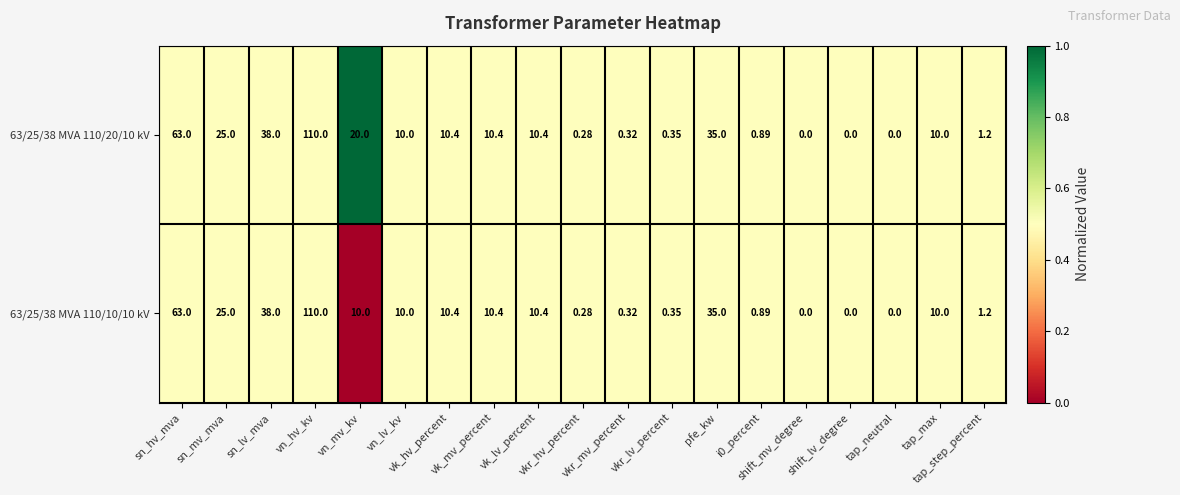

Reading left to right, transcribe all the data shown in this chart.

63/25/38 MVA 110/20/10 kV: sn_hv_mva=63.0	sn_mv_mva=25.0	sn_lv_mva=38.0	vn_hv_kv=110.0	vn_mv_kv=20.0	vn_lv_kv=10.0	vk_hv_percent=10.4	vk_mv_percent=10.4	vk_lv_percent=10.4	vkr_hv_percent=0.3	vkr_mv_percent=0.3	vkr_lv_percent=0.3	pfe_kw=35.0	i0_percent=0.9	shift_mv_degree=0.0	shift_lv_degree=0.0	tap_neutral=0.0	tap_max=10.0	tap_step_percent=1.2
63/25/38 MVA 110/10/10 kV: sn_hv_mva=63.0	sn_mv_mva=25.0	sn_lv_mva=38.0	vn_hv_kv=110.0	vn_mv_kv=10.0	vn_lv_kv=10.0	vk_hv_percent=10.4	vk_mv_percent=10.4	vk_lv_percent=10.4	vkr_hv_percent=0.3	vkr_mv_percent=0.3	vkr_lv_percent=0.3	pfe_kw=35.0	i0_percent=0.9	shift_mv_degree=0.0	shift_lv_degree=0.0	tap_neutral=0.0	tap_max=10.0	tap_step_percent=1.2